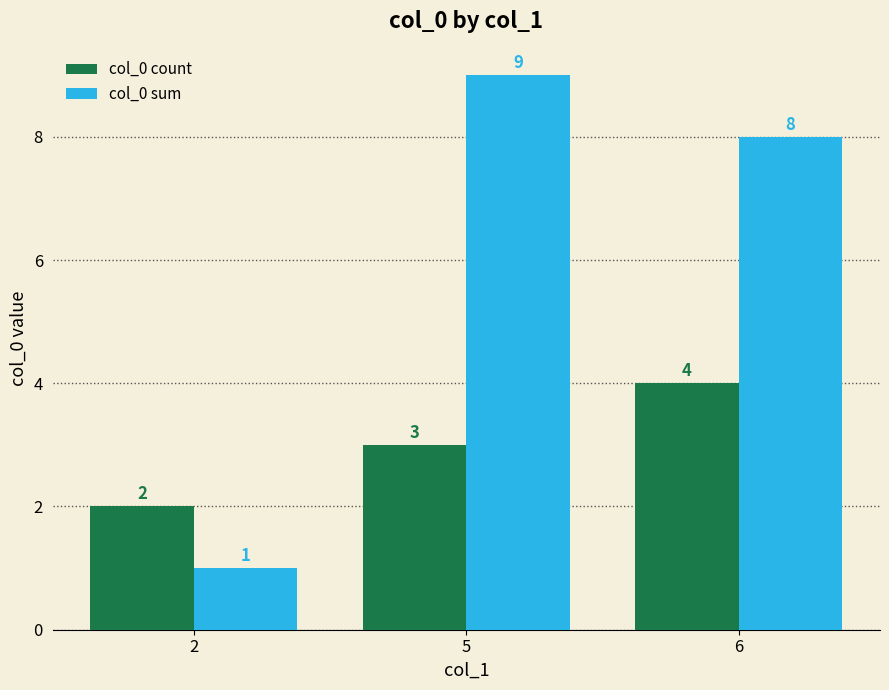

How many col_0 sum values are between 1 and 9?

3